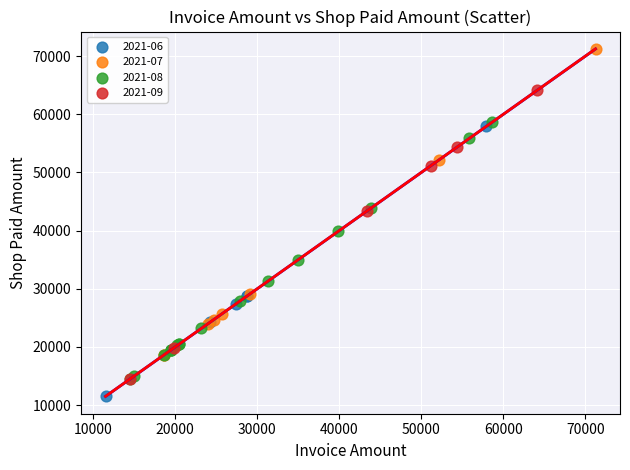

Which series has the largest Y range (max minus min)?

2021-07